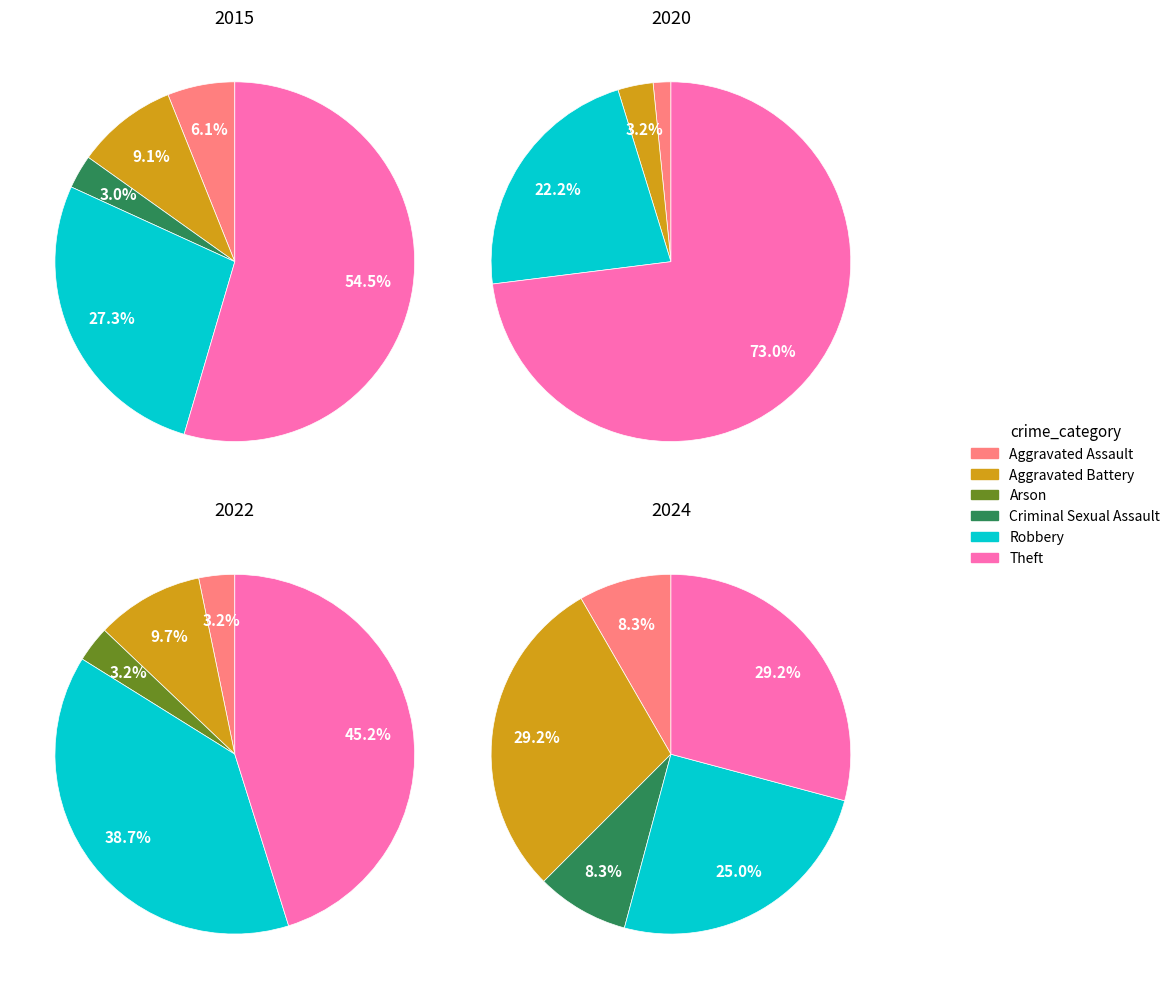

Which category has the smallest portion of the pie?

Arson